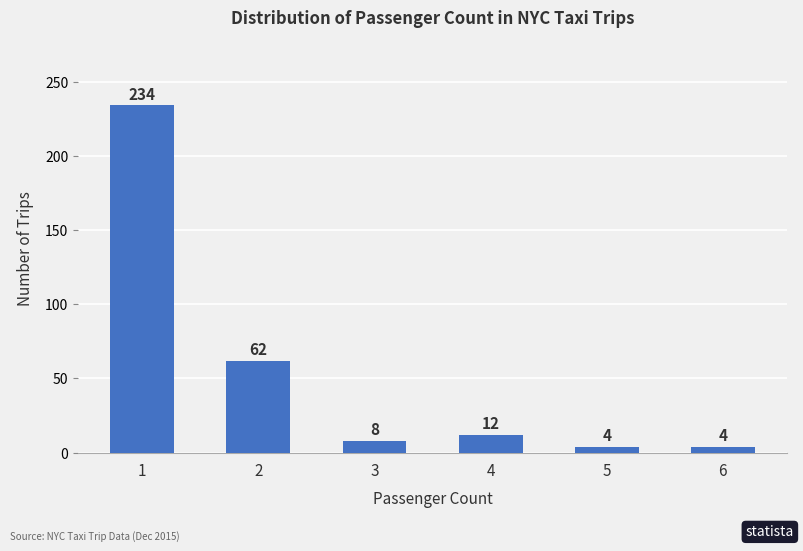

The value at 1 is 234. True or false?

True